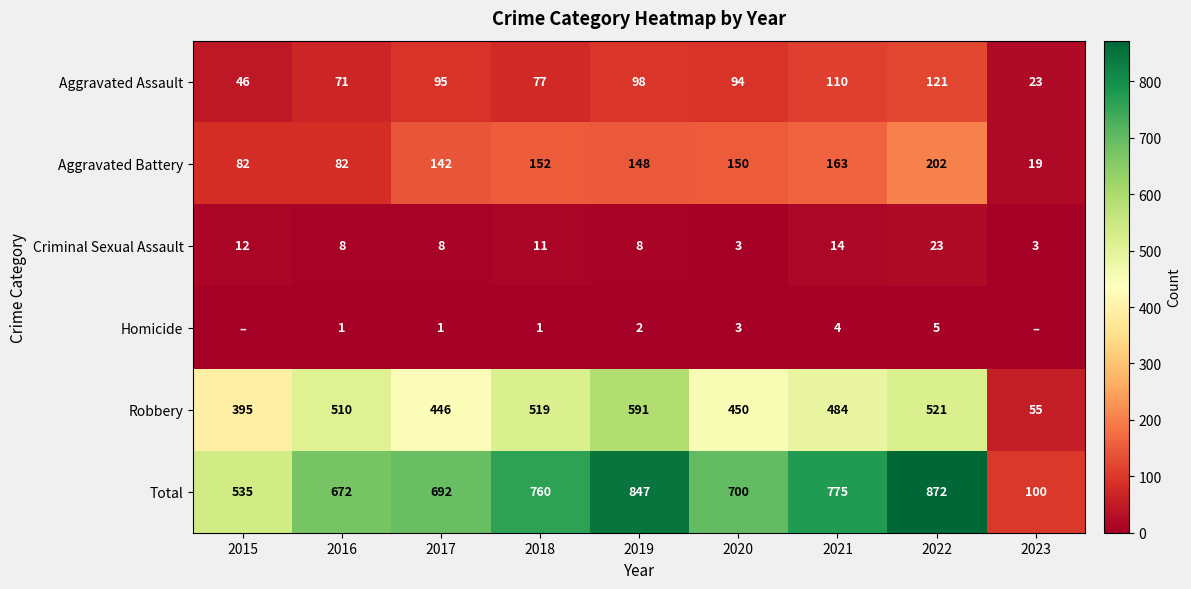

Is it true that Robbery equals 484 at 2021?

True